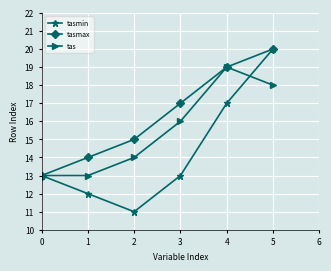

What is the average value of the tasmax series?

16